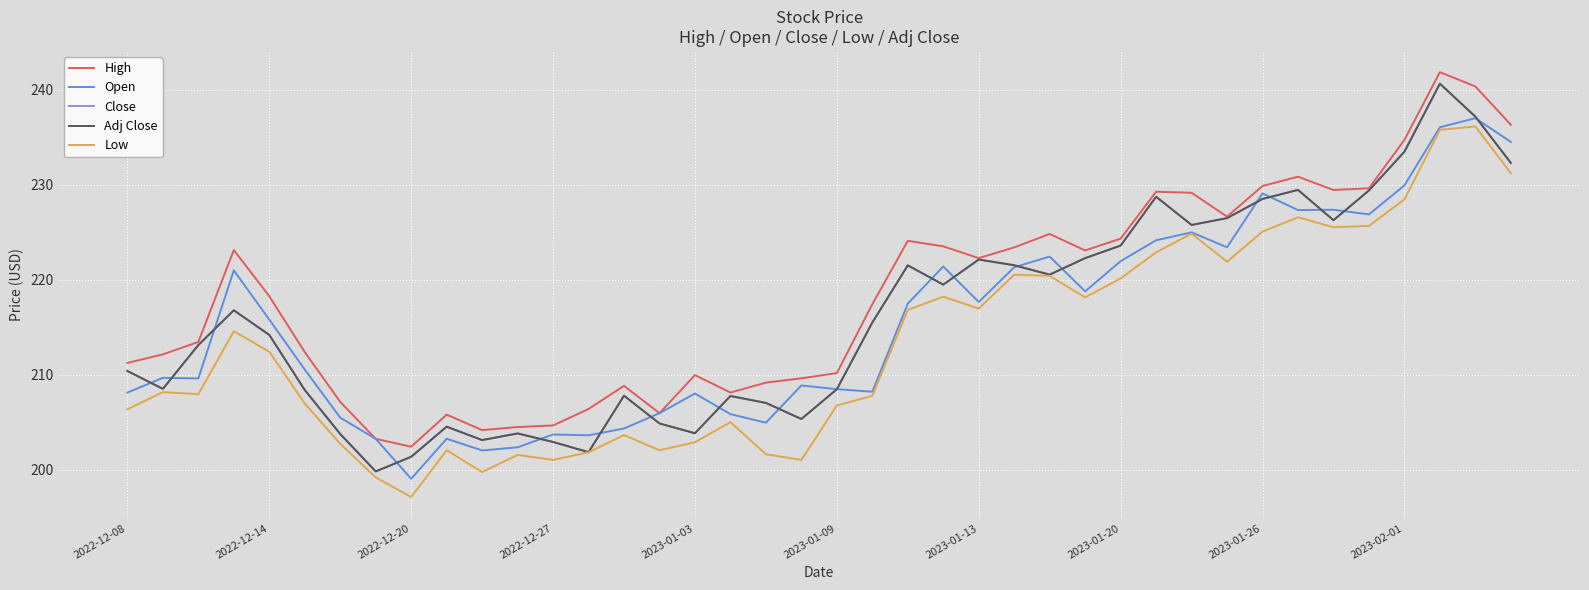

Does the chart display data point markers on the line(s)?

No